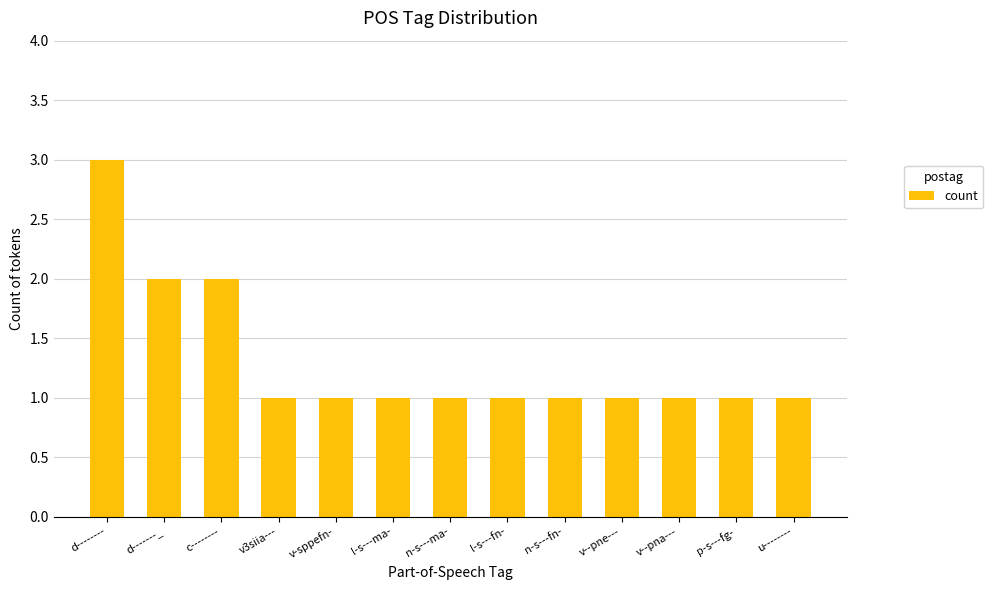

What is the label of the 7th bar from the left?

n-s---ma-